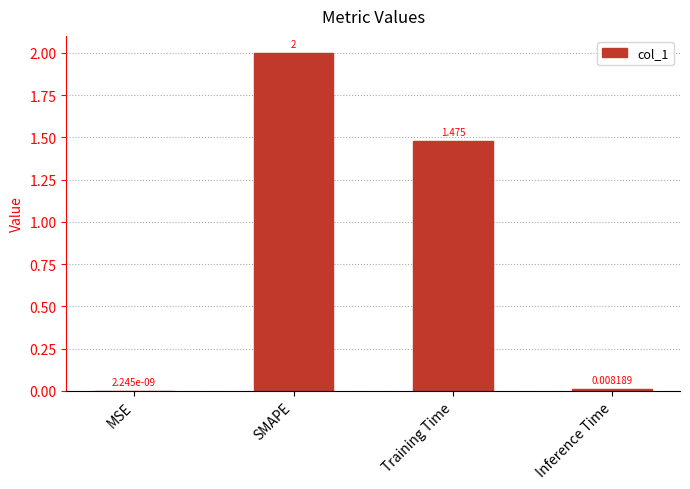

How many categories are shown in the chart?

4